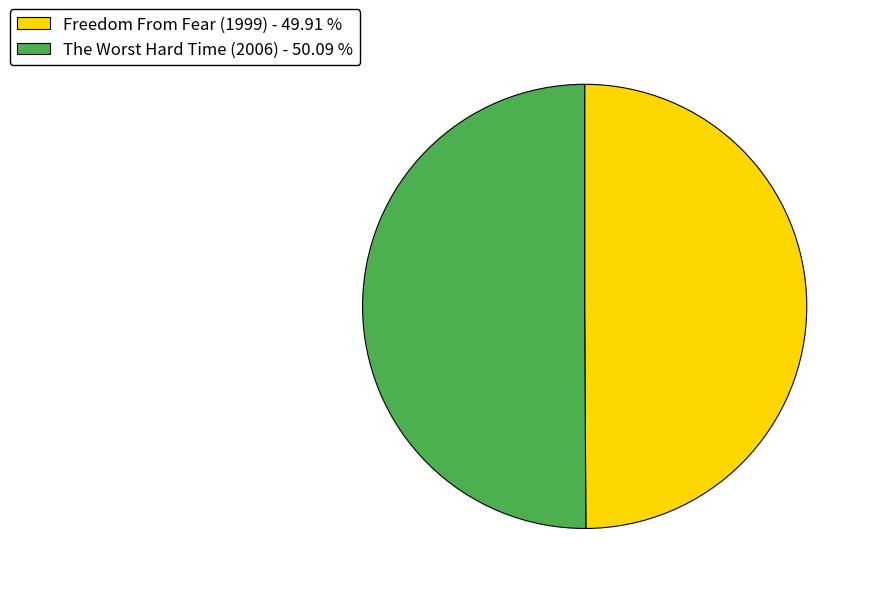

What is the ratio of the value at Freedom From Fear (1999) - 49.91 % to the value at The Worst Hard Time (2006) - 50.09 %?

1.0